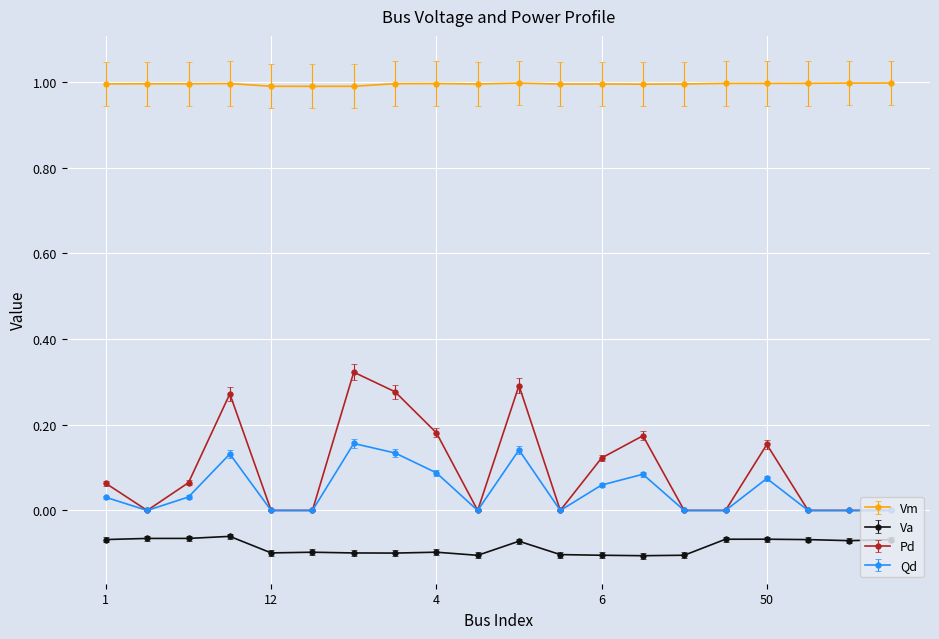

Rank the series by their maximum value, from highest to lowest.

Vm, Pd, Qd, Va